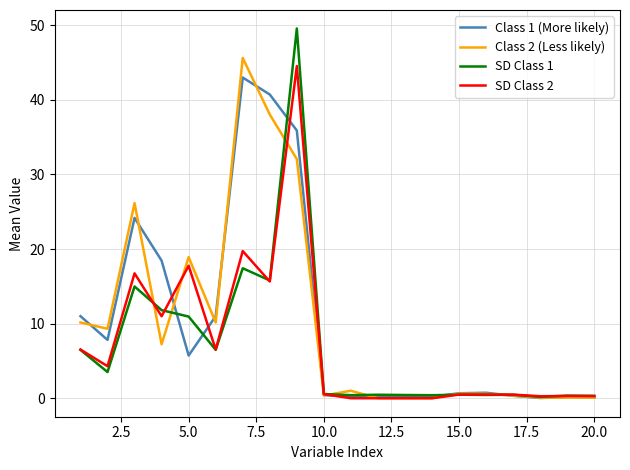

What is the greatest value displayed?

49.6